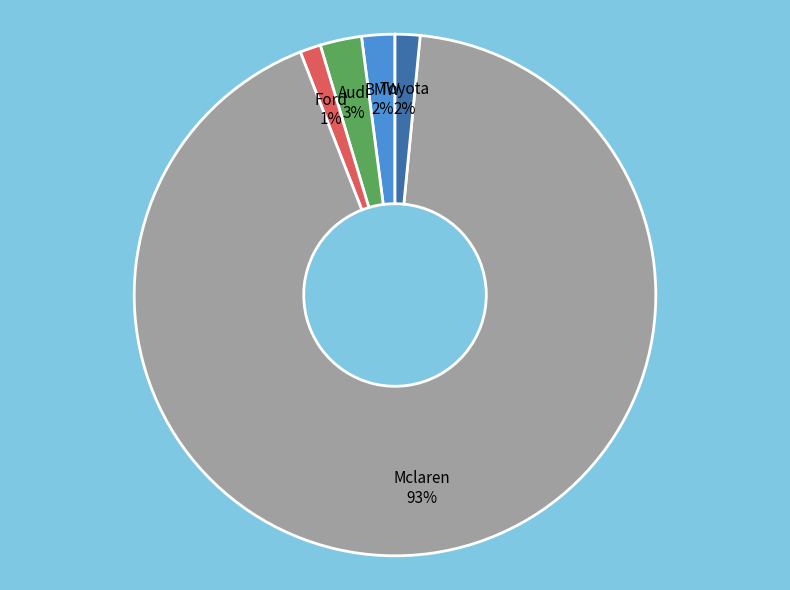

How many slices are in this pie chart?

5